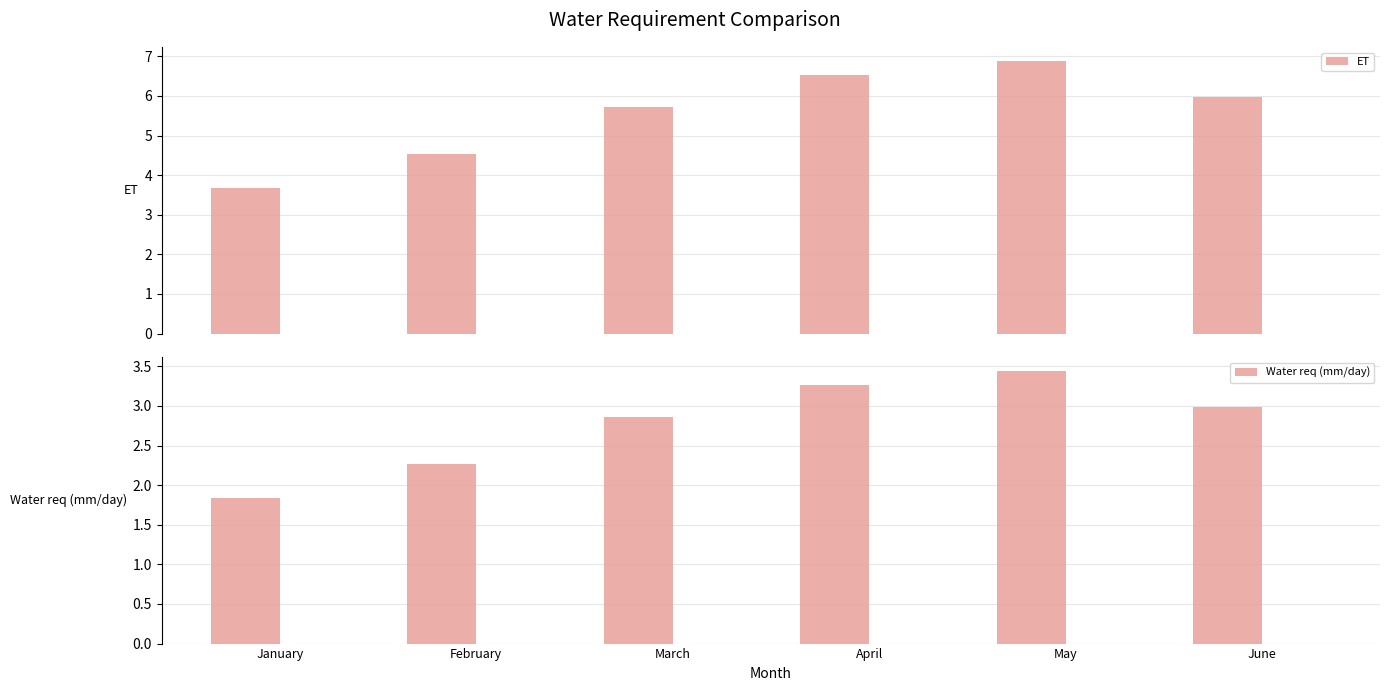

What is the difference between the maximum and minimum values in the ET series?

3.2